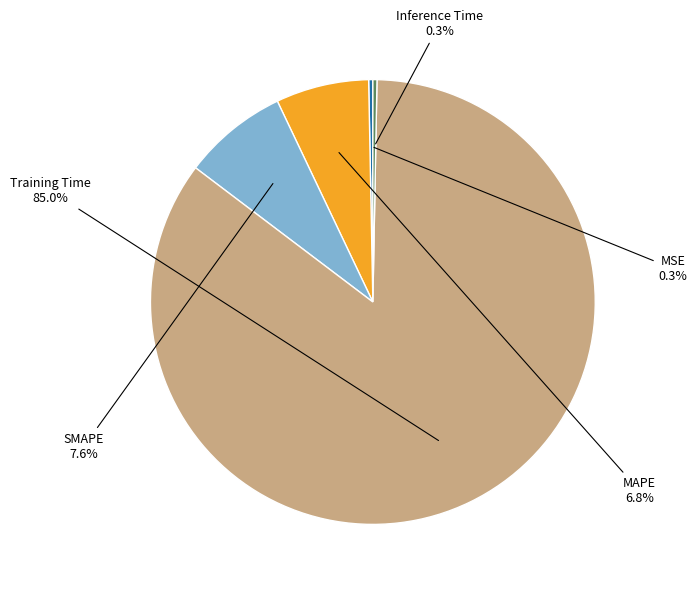

What is the smallest slice in the pie chart?

Inference Time